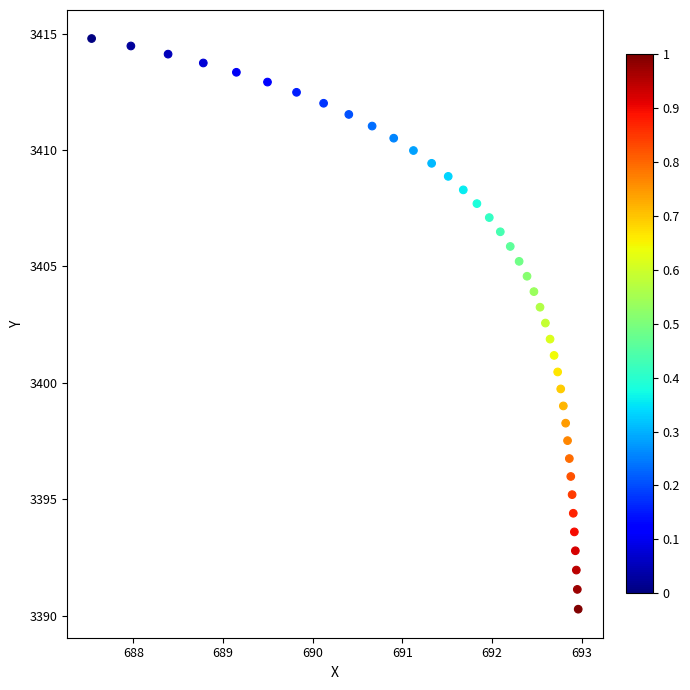

What is the range of X values (max minus min)?

5.4